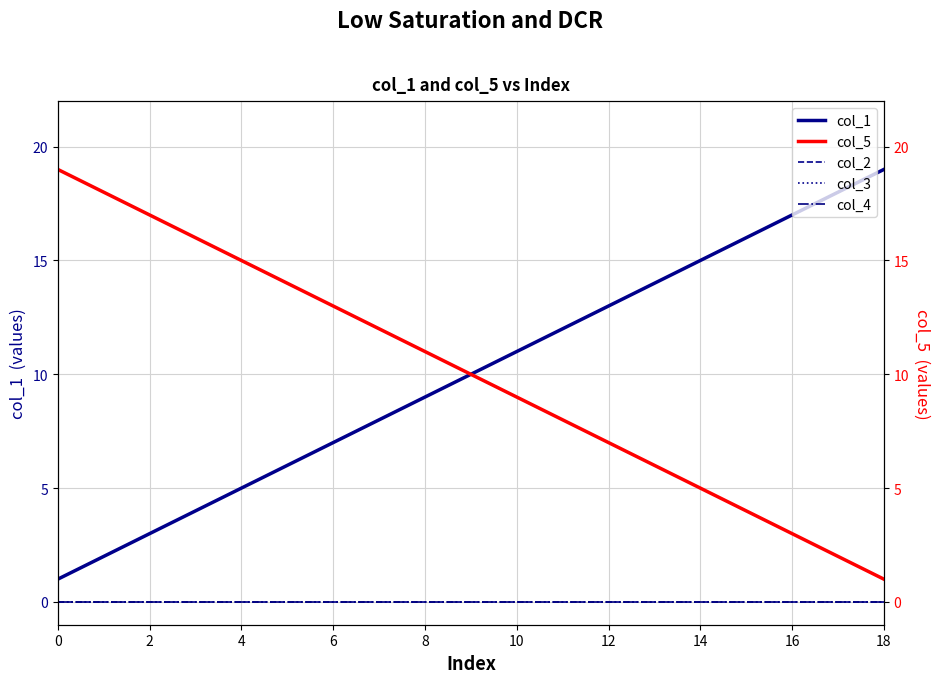

Is the value of col_4 at 12 greater than the value of col_3 at 0?

No